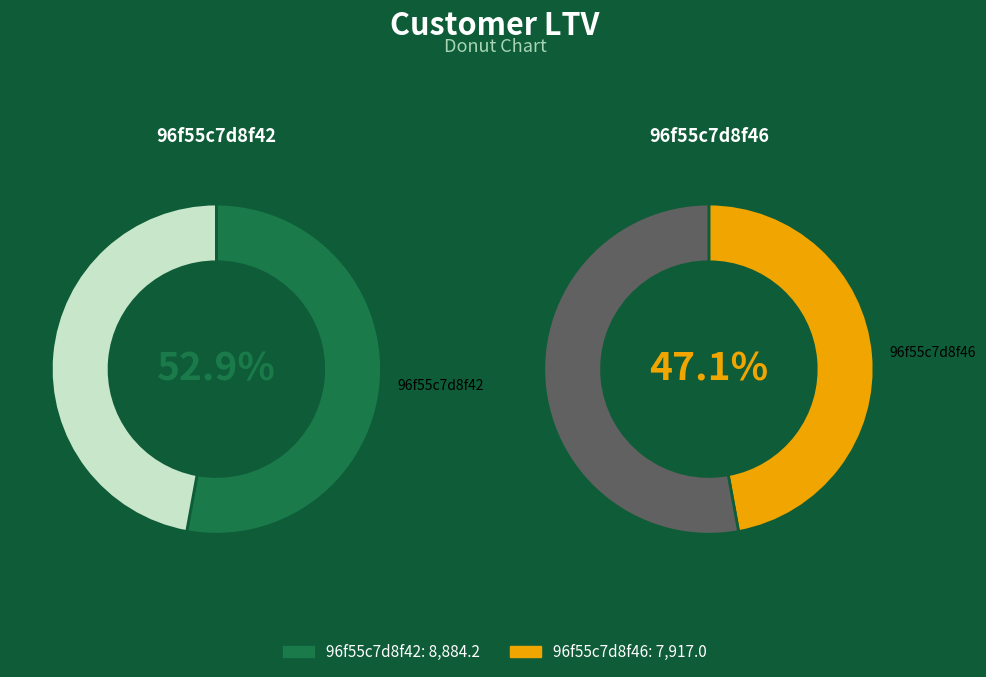

What is the total percentage of 96f55c7d8f46 and 96f55c7d8f42?

100.0%